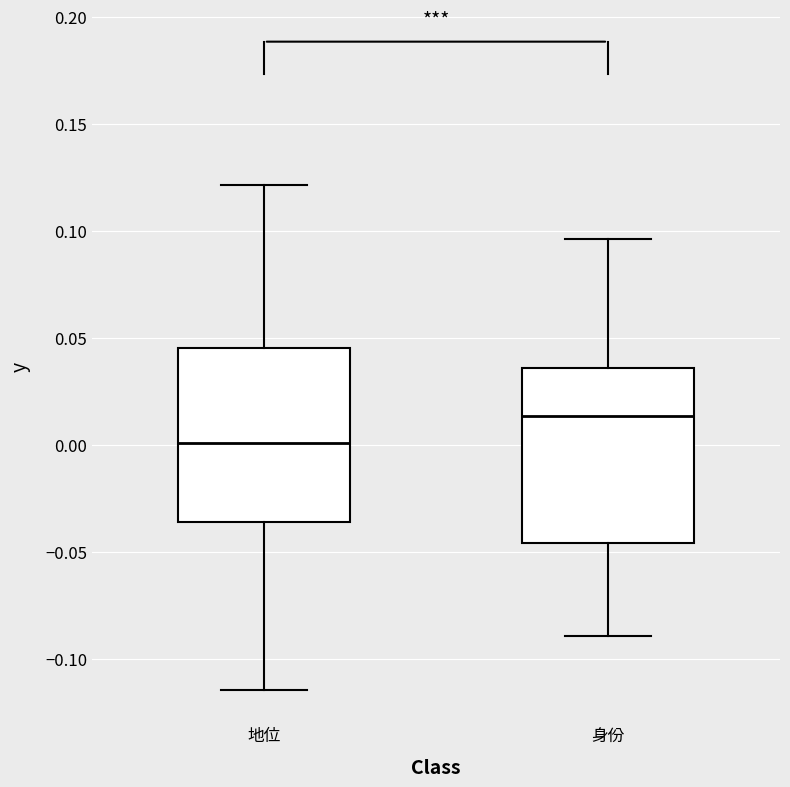

Where does the upper whisker of the box for 身份 end on the y-axis? The values are not printed on the chart, so give them approximately, as read against the axis.

0.095